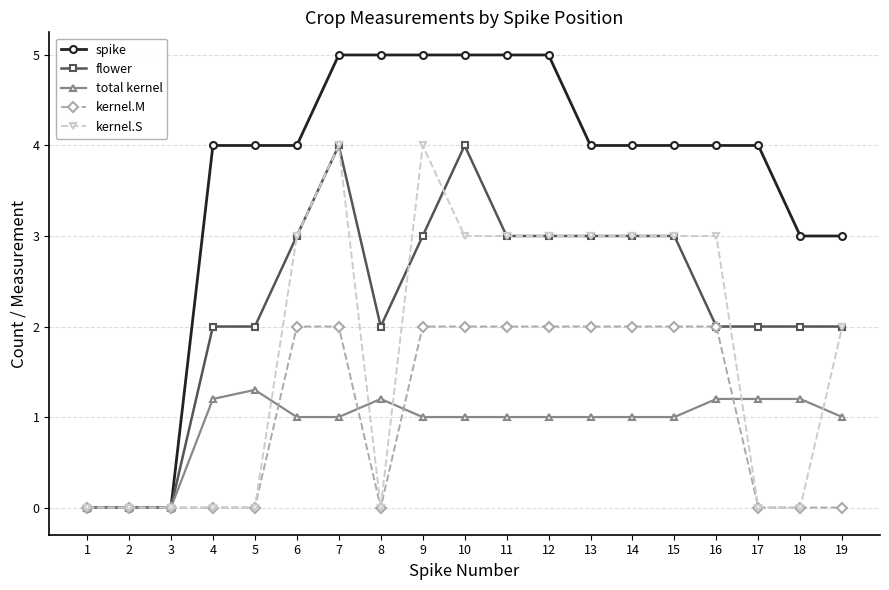

At which category is the sum across all series the highest?

7